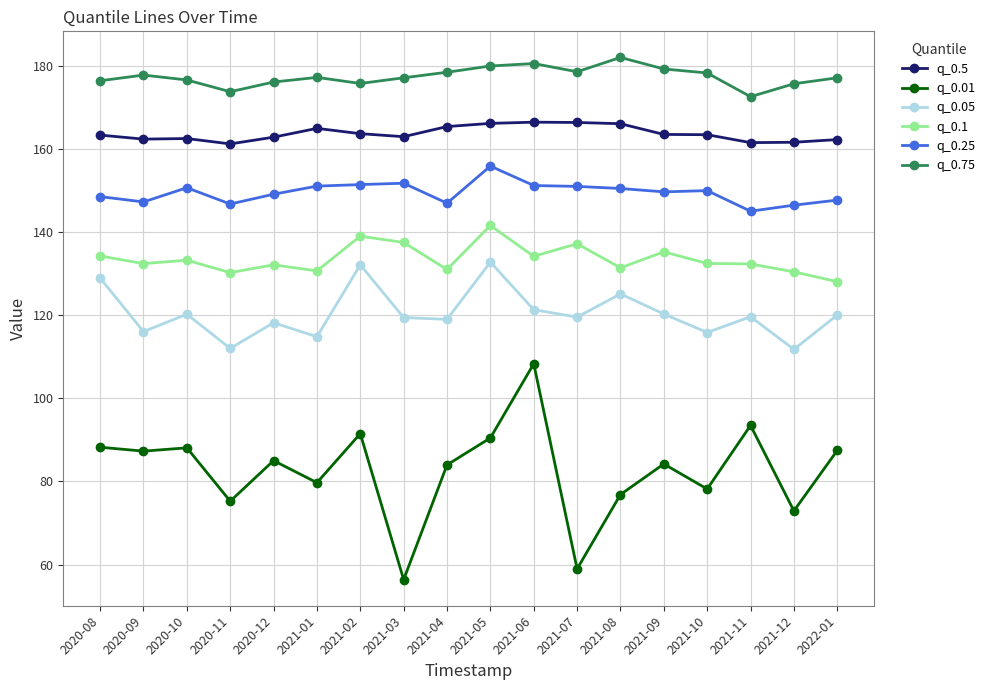

Where is the first local maximum for q_0.25?

2020-10